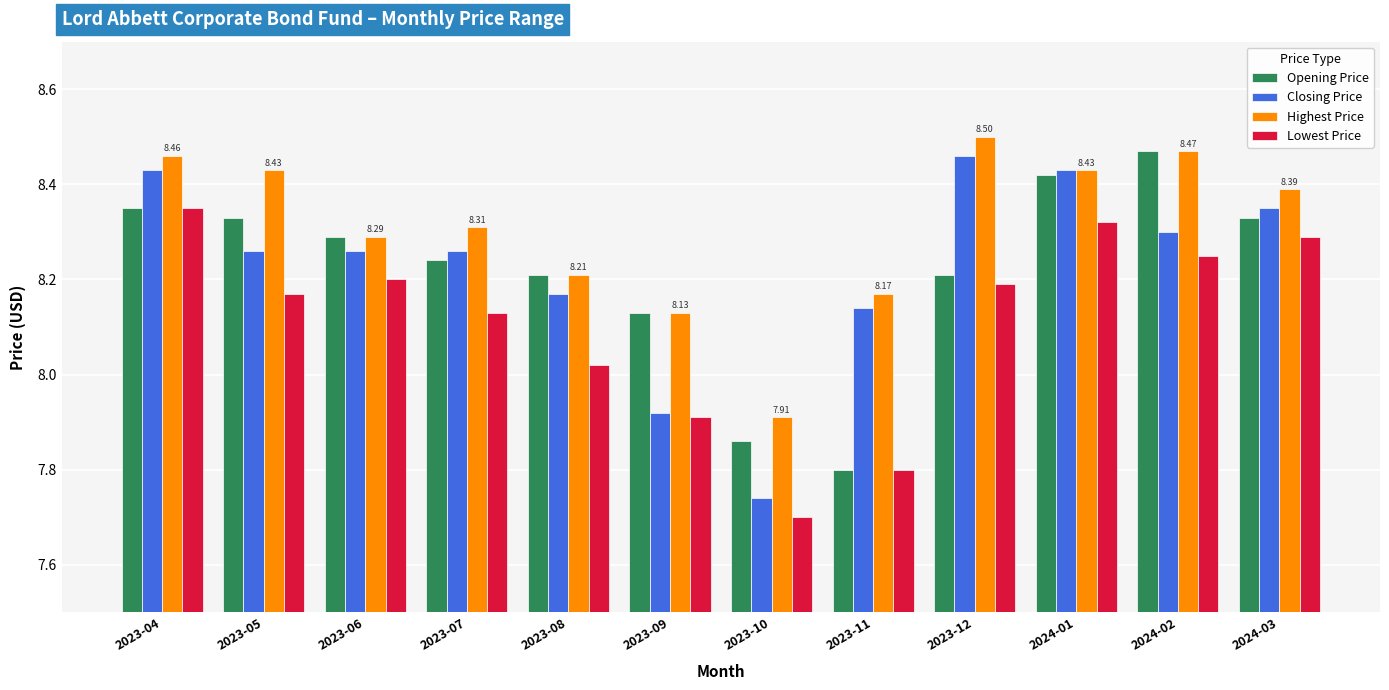

How many bars are there in each group?

4